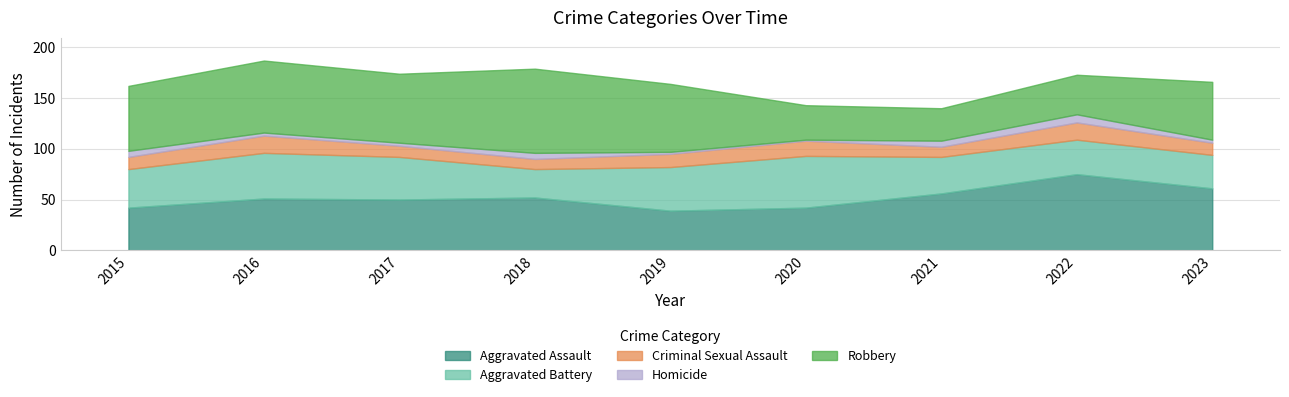

True or false: Homicide and Robbery cross at least once.

False